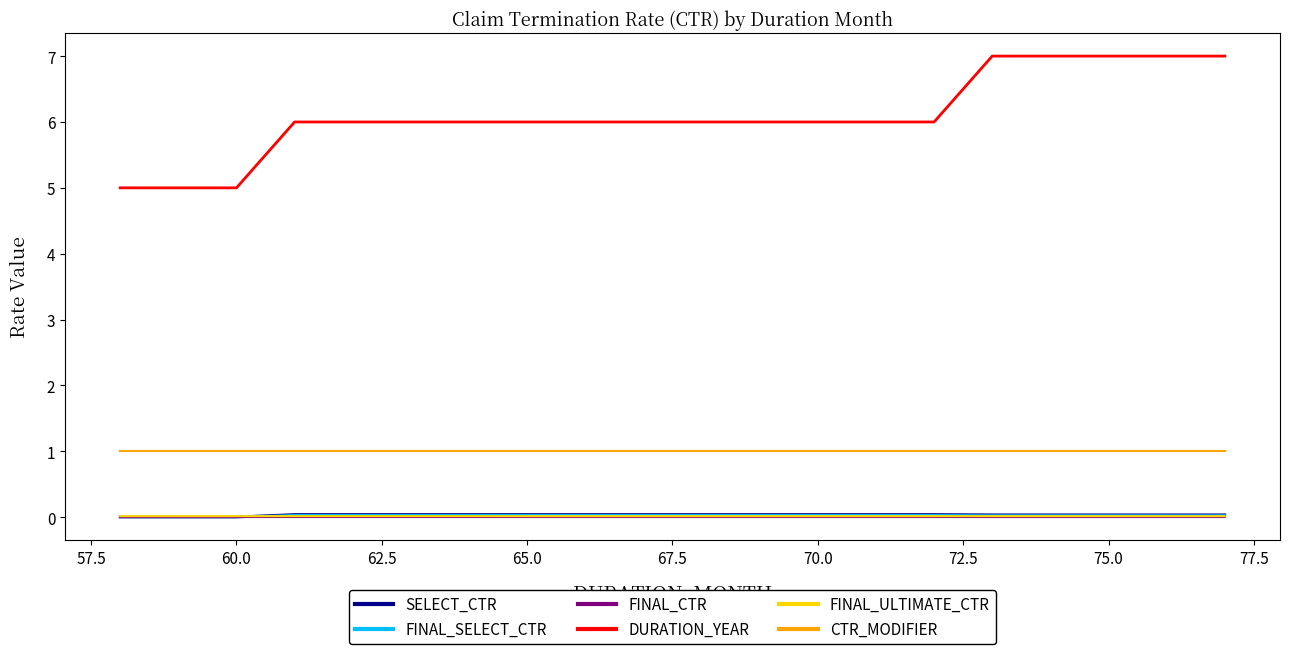

True or false: DURATION_YEAR and FINAL_ULTIMATE_CTR cross at least once.

False